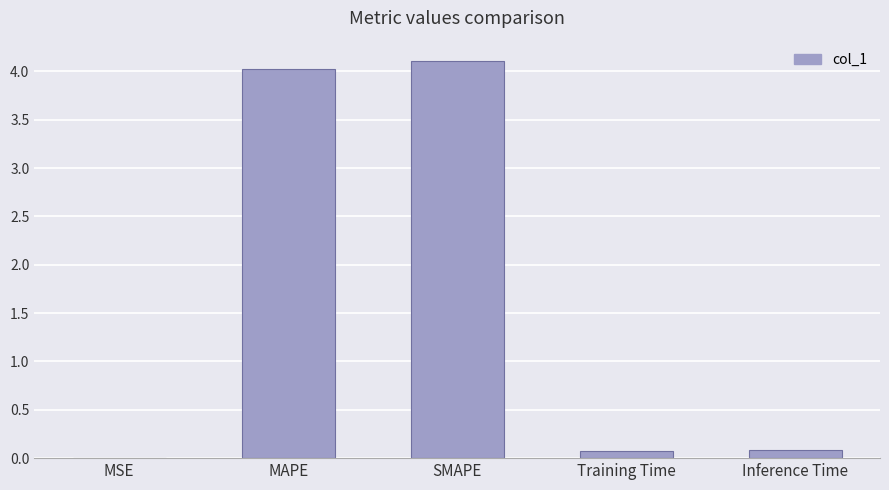

Which has a higher value, Inference Time or MAPE?

MAPE